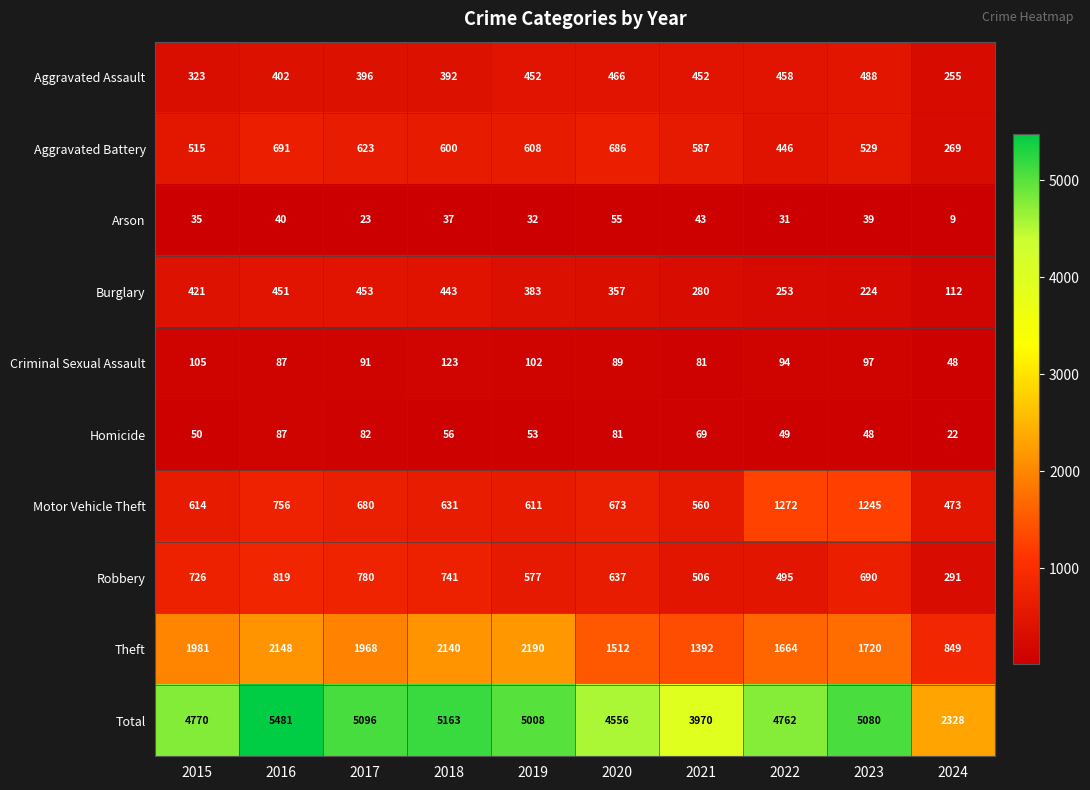

At 2017, list the series in order from largest to smallest.

Total, Theft, Robbery, Motor Vehicle Theft, Aggravated Battery, Burglary, Aggravated Assault, Criminal Sexual Assault, Homicide, Arson